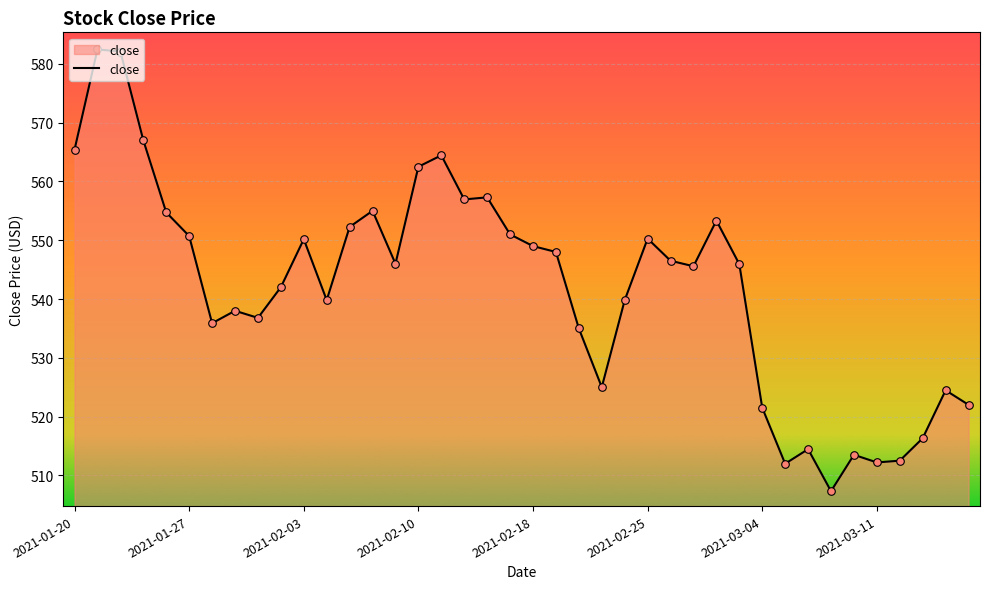

What is the difference between the maximum and minimum values?

75.1